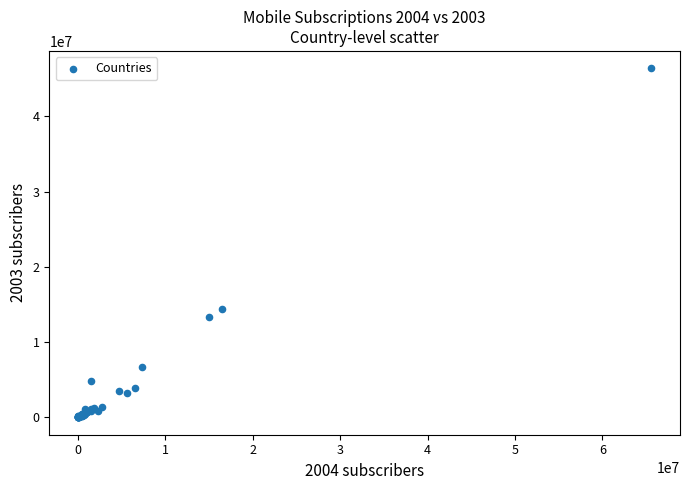

What Y value in the scatter plot is closest to 23186633?

14347000